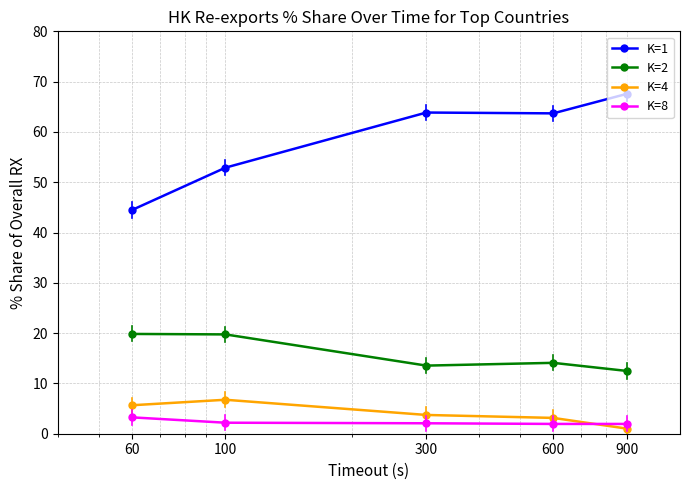

What is the value of the K=2 point at the 1st from the left?

19.8